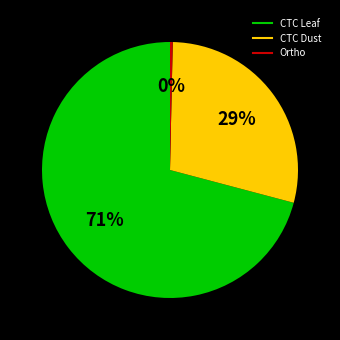

The CTC Leaf slice represents 82% of the pie. True or false?

False